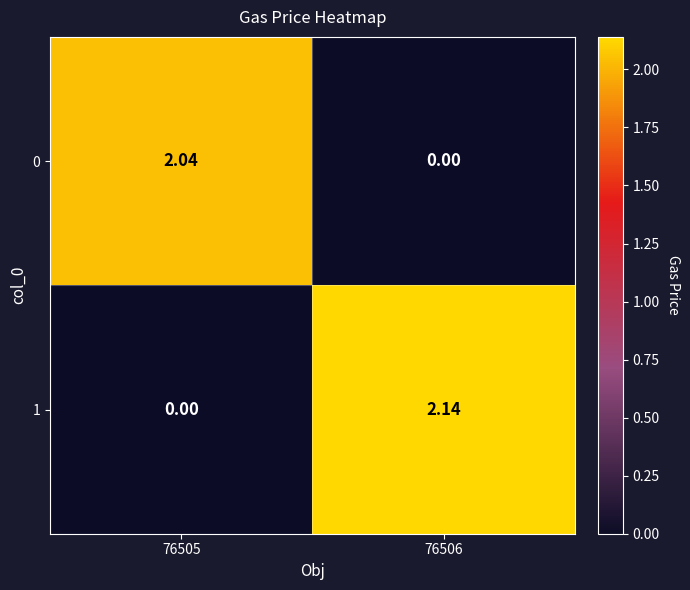

Is the value of 0 at 76505 greater than the value of 1 at 76506?

No